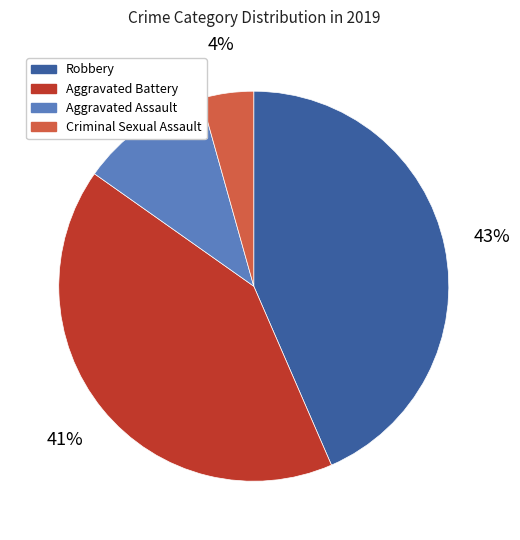

True or false: Criminal Sexual Assault accounts for 4% of the total.

True